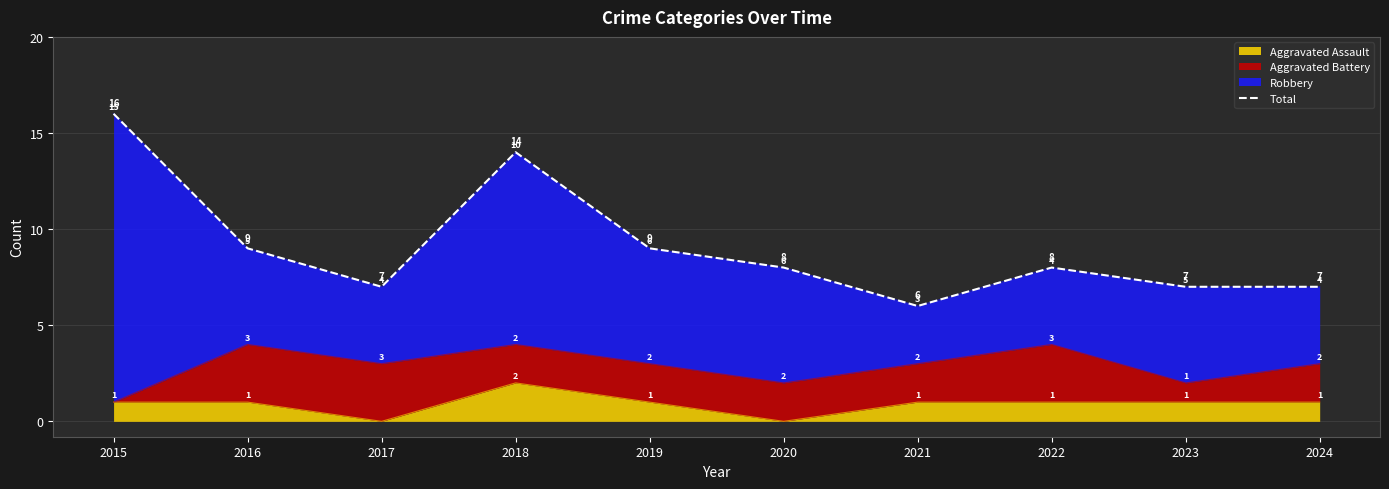

The value at 2016 is 9. True or false?

True